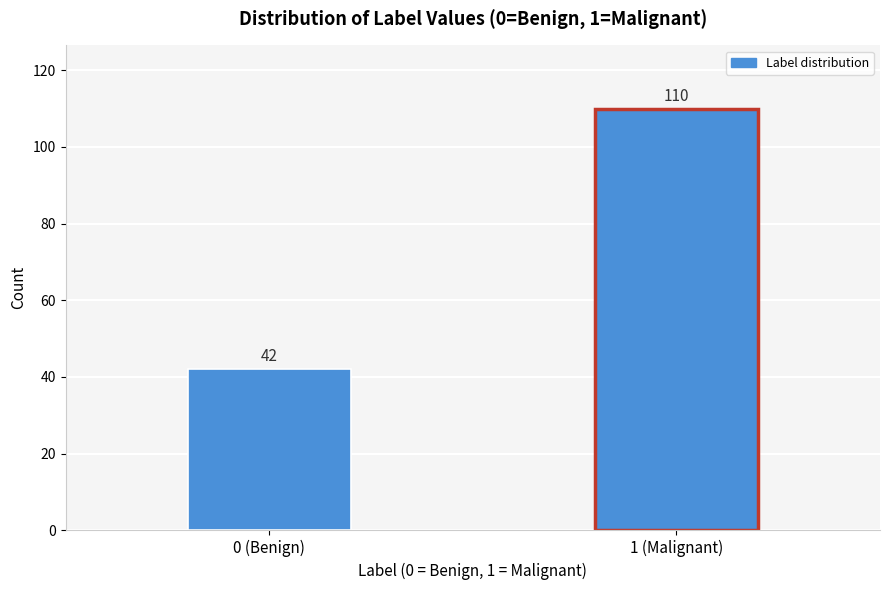

Reading left to right, transcribe all the data shown in this chart.

42	110